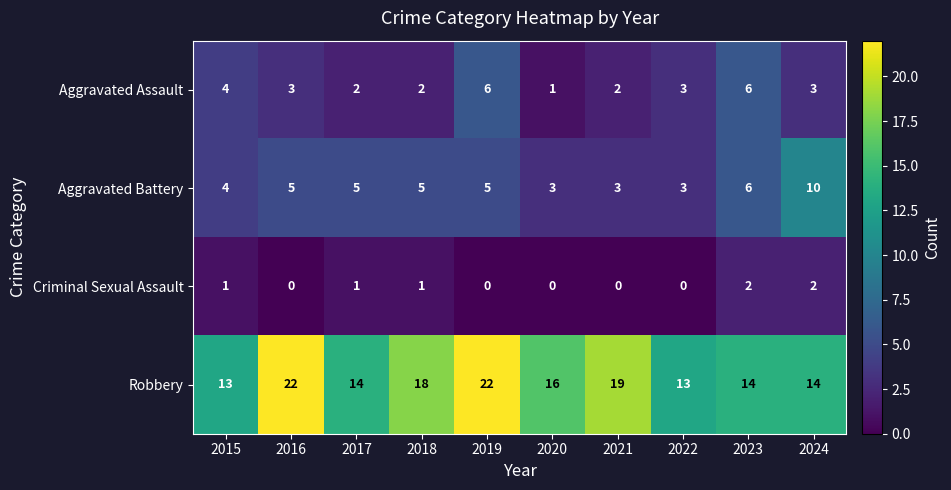

What value does the Aggravated Battery series have at 2016?

5